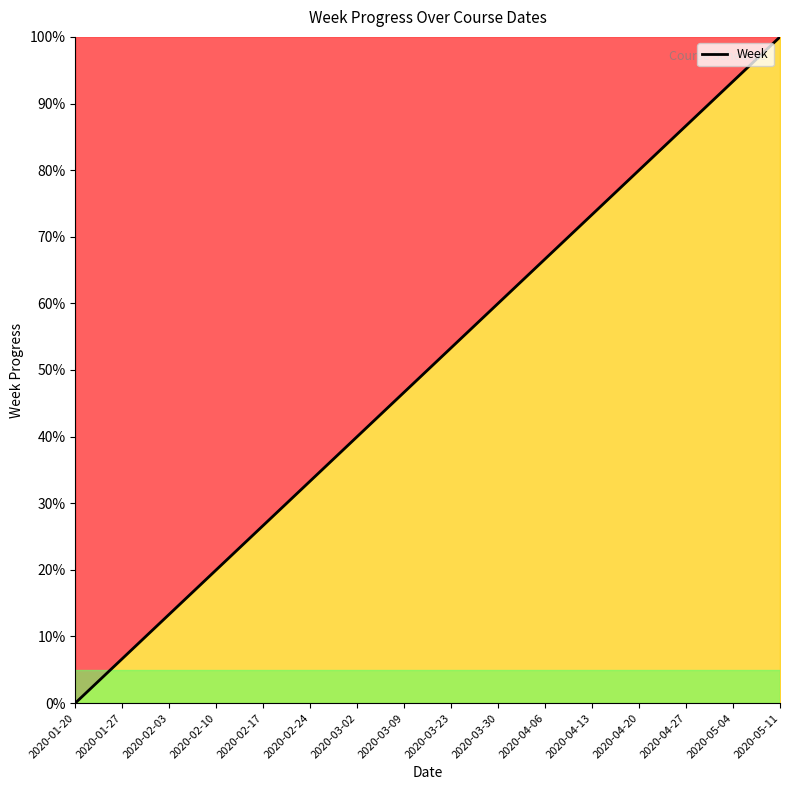

Where is the data nearest to the value 50?

2020-03-09